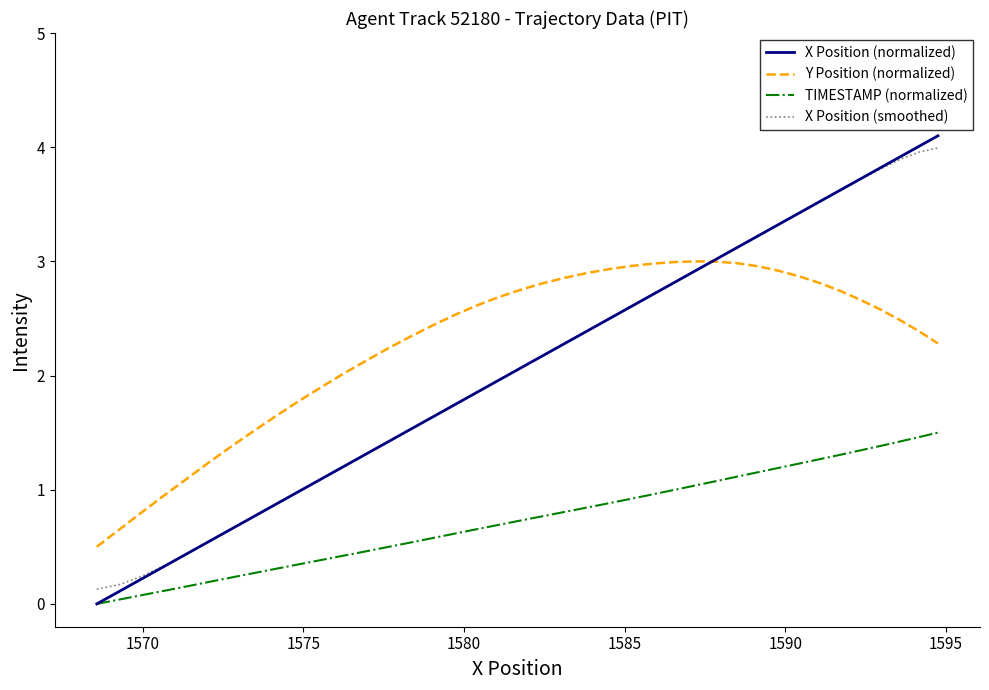

What is the highest value of the X Position (smoothed) series?

4.0